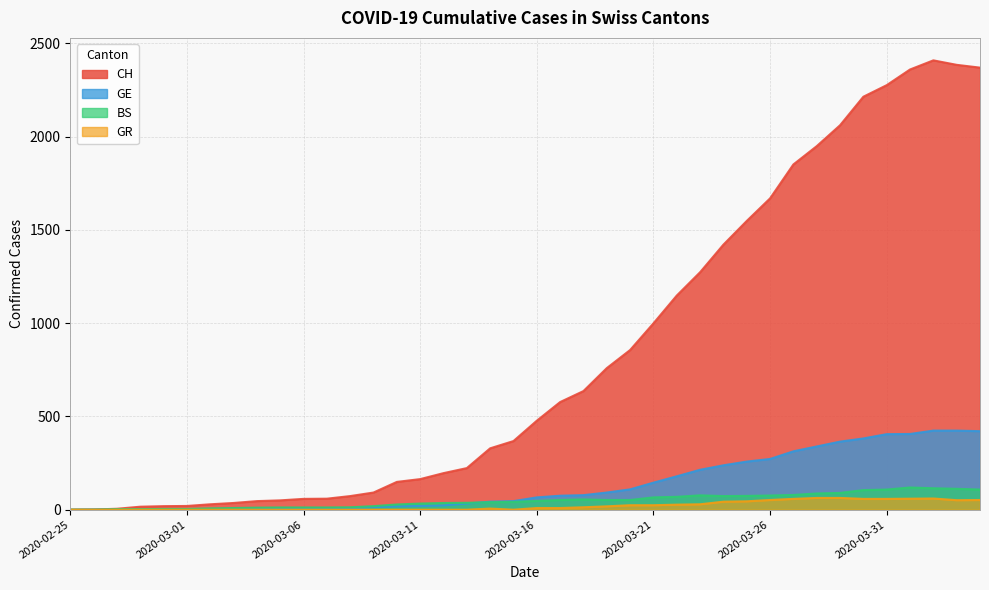

Does the chart have visible grid lines?

Yes